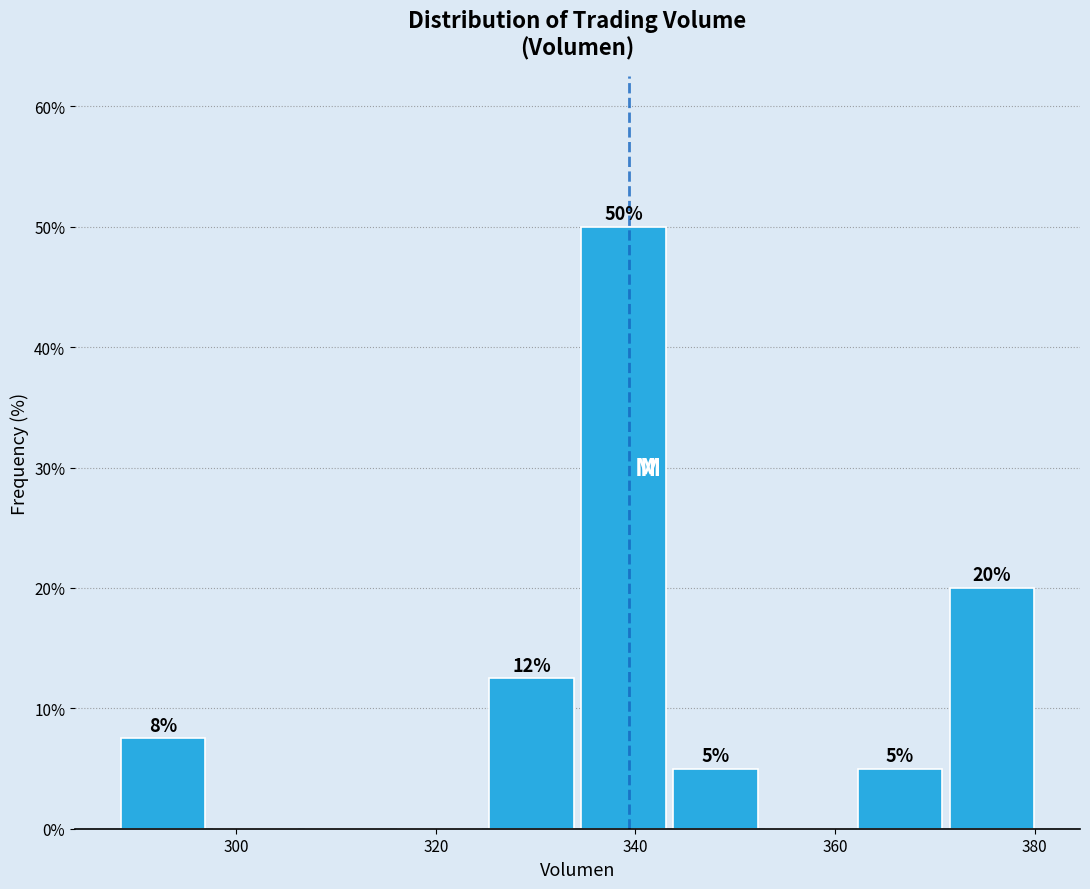

Over which range of the x-axis is the bar tallest?

334 to 344